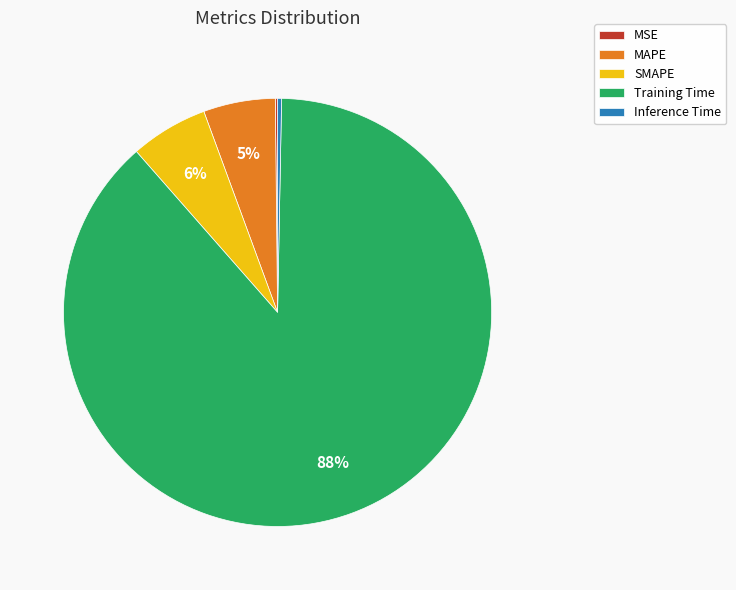

To the nearest percent, what is the average slice percentage?

20%